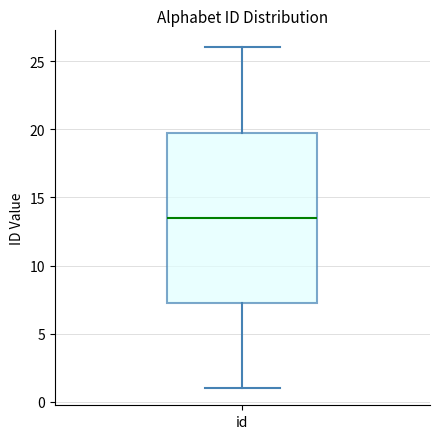

Read this box plot against the y-axis: the position of the median line, the range covered by the box, and the ends of both whiskers. The values are not printed on the chart, so give them approximately, as read against the axis.

median 13.5, box 7.5 to 20.0, whiskers 1.0 to 26.0